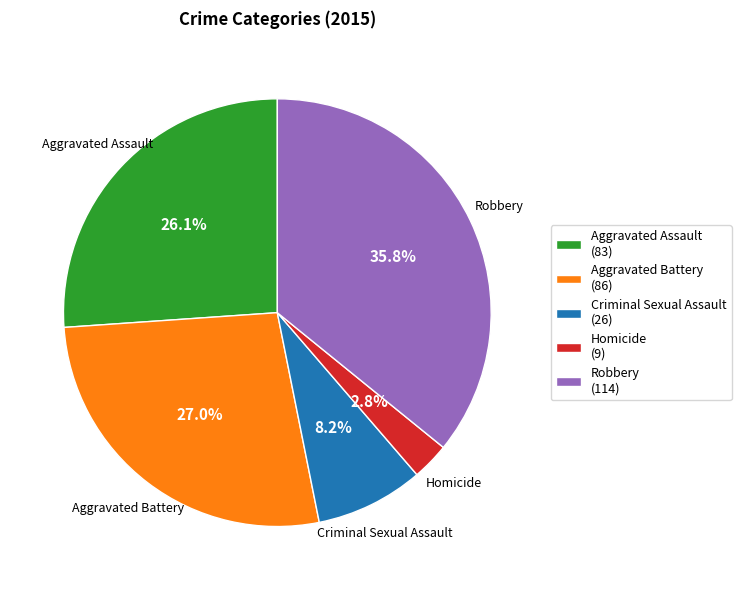

To the nearest percent, what portion does Homicide represent?

3%